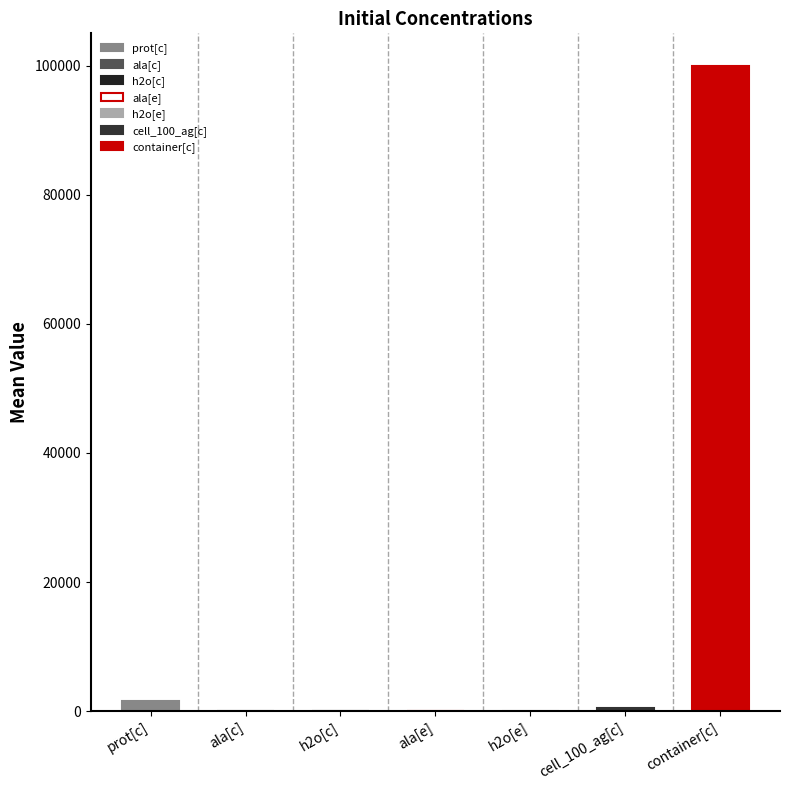

Reading left to right, list all the values displayed in this chart.

prot[c]=1500.0	ala[c]=0.0	h2o[c]=55.0	ala[e]=0.0	h2o[e]=55.0	cell_100_ag[c]=511.0	container[c]=100000.0